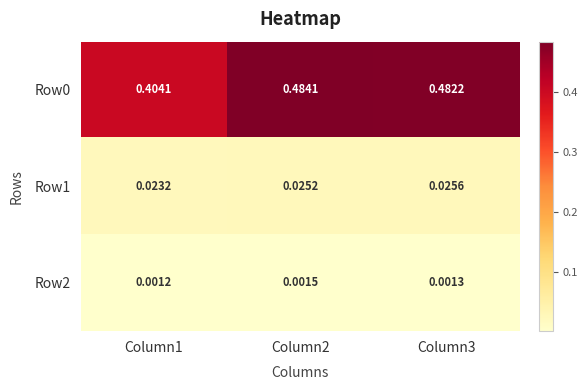

Count the number of data series in this chart.

3